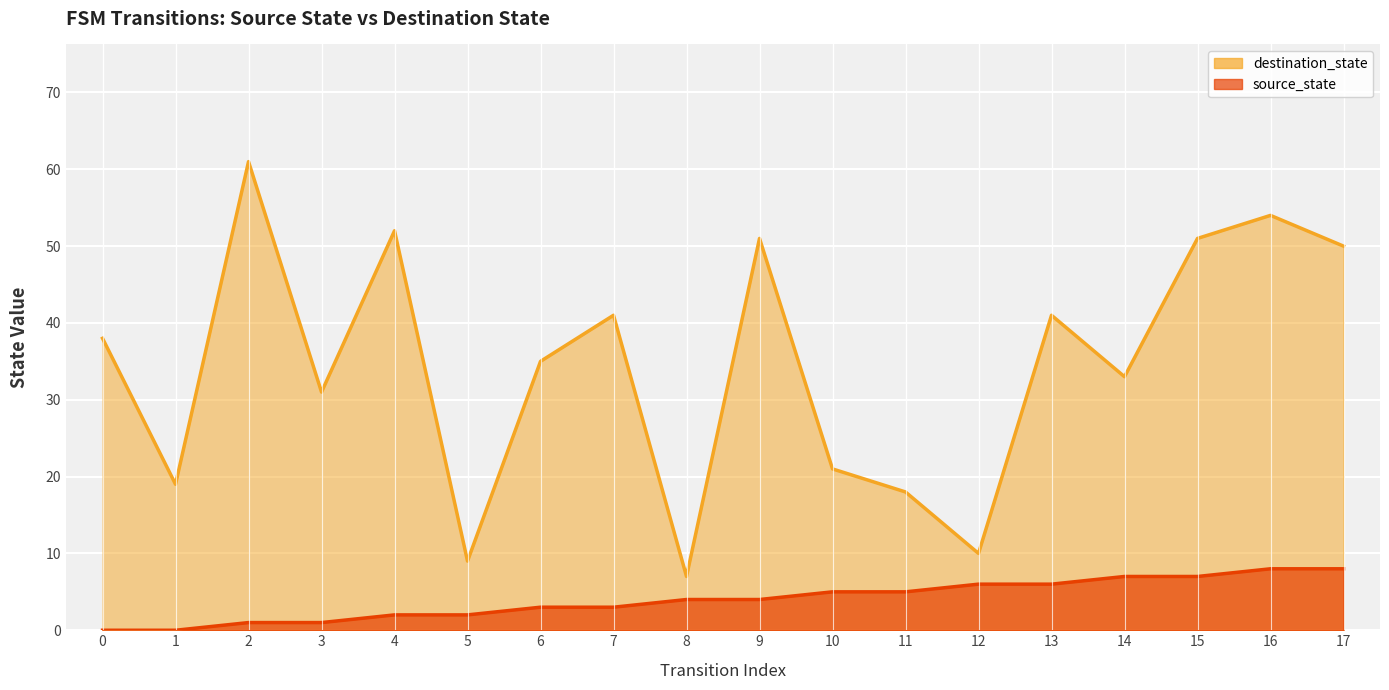

At which label is source_state closest to 4?

8